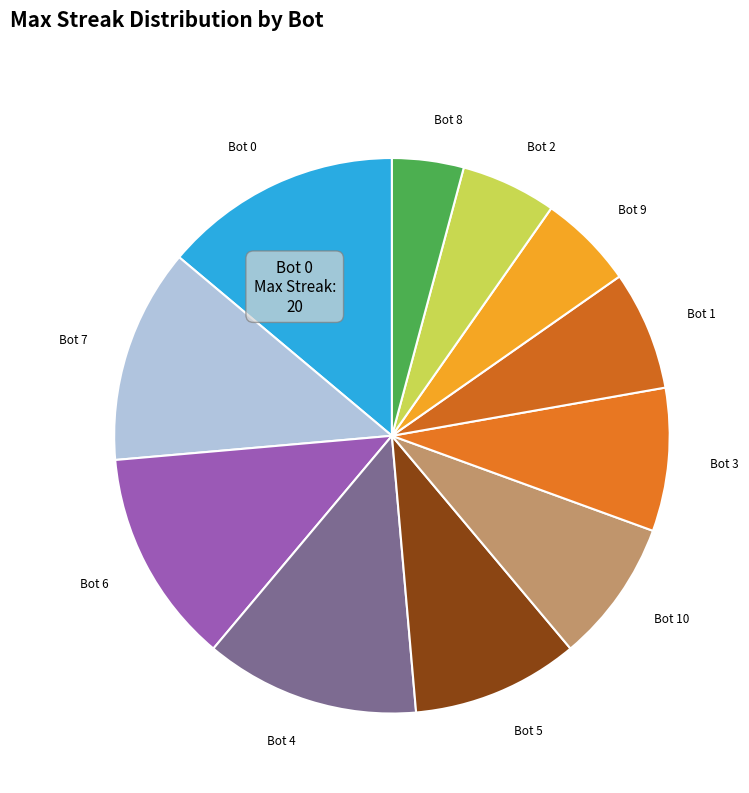

Is there any slice that represents more than half of the pie?

No